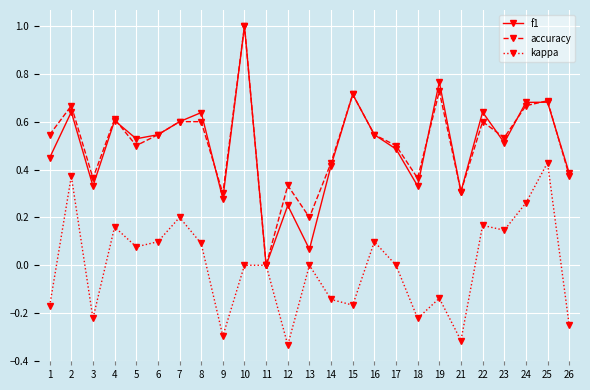

How many lines are shown in the chart?

3